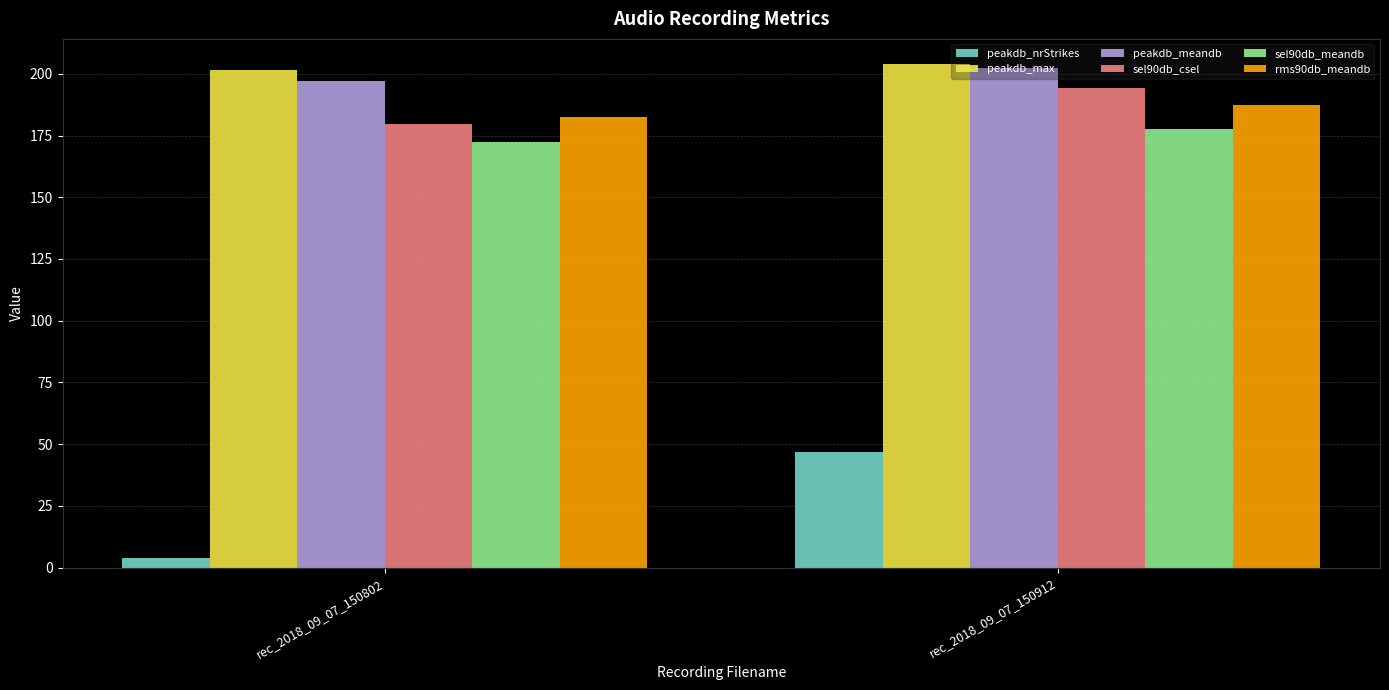

How many values in the peakdb_meandb series are below 202?

1